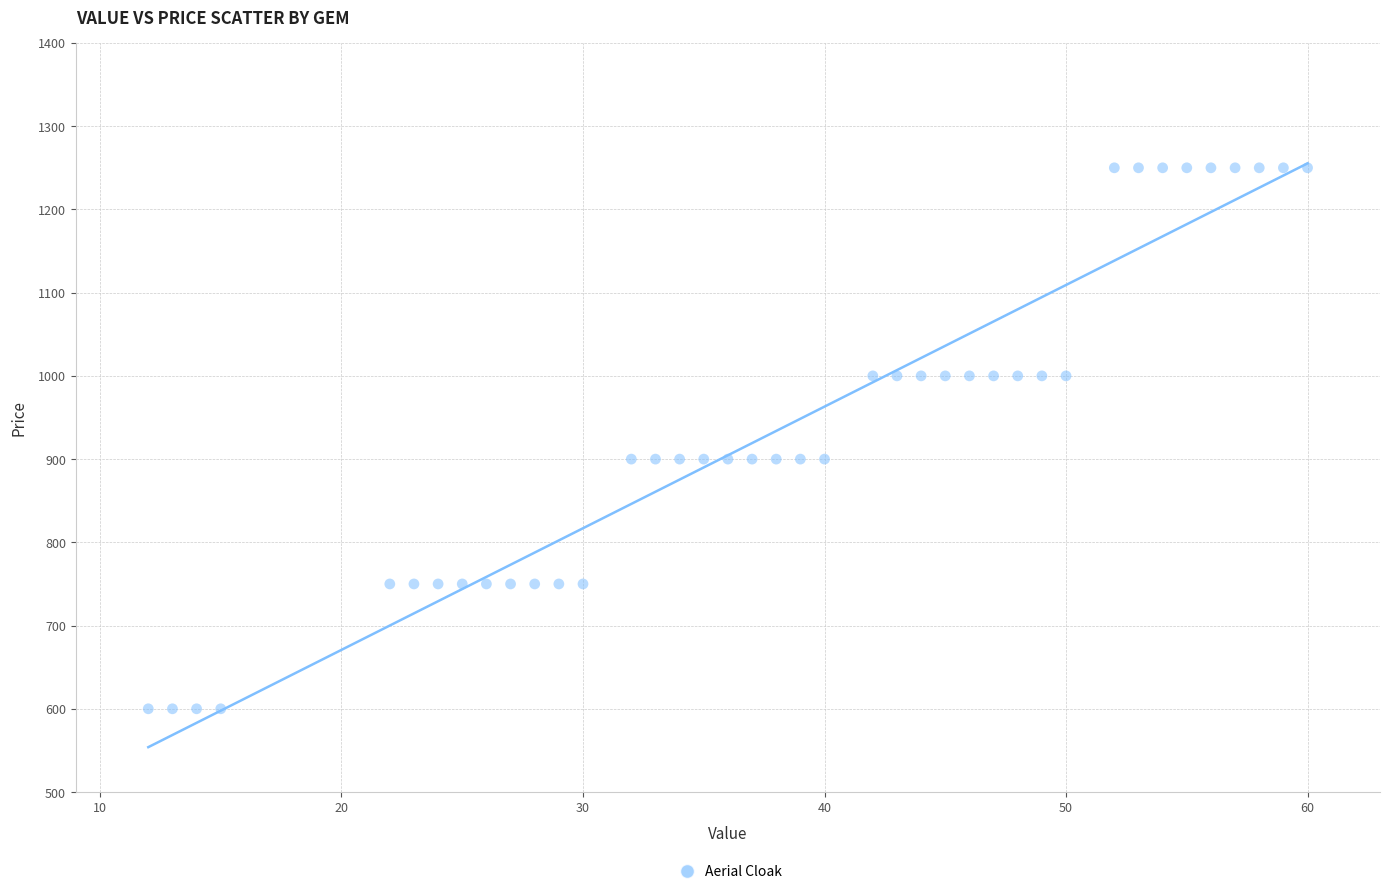

What is the range of X values (max minus min)?

48